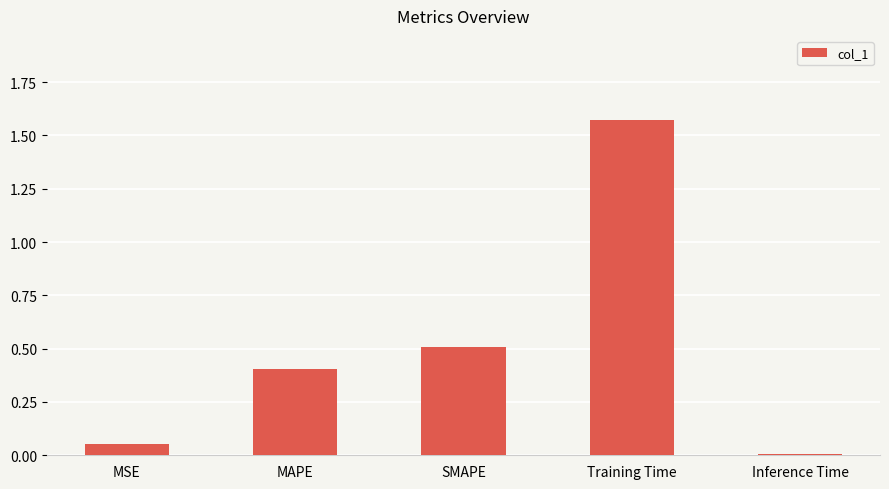

Are the bars horizontal?

No